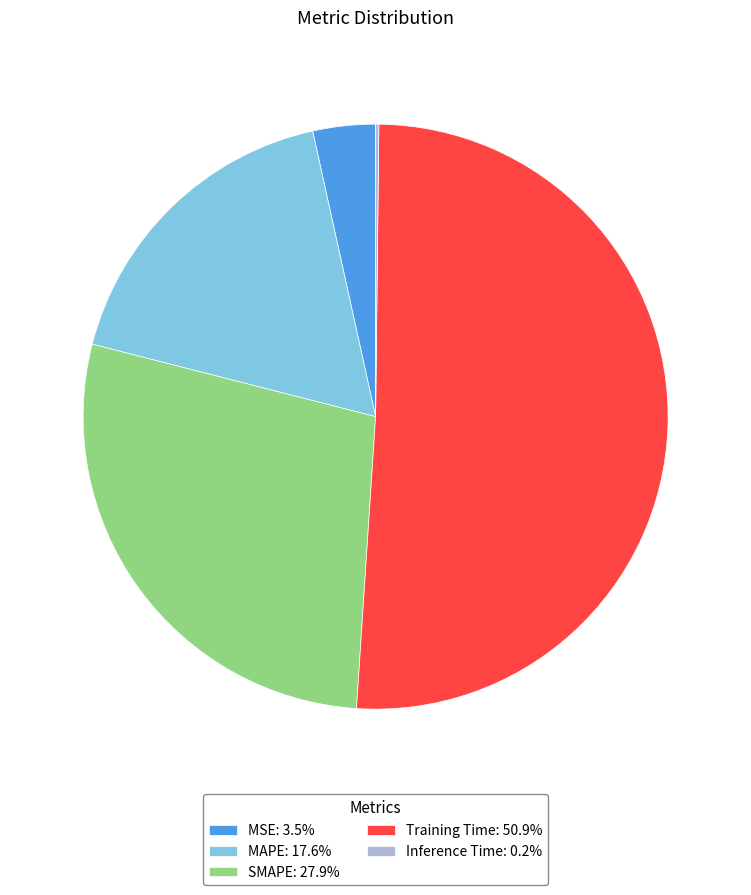

Is there a majority slice in this chart?

Yes